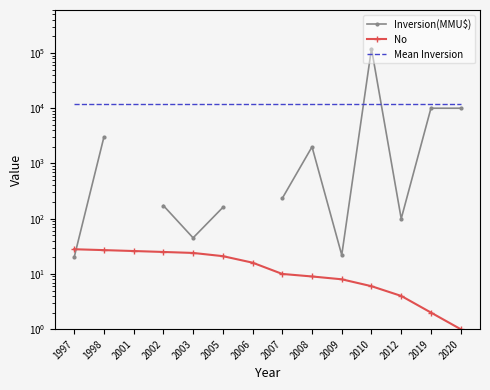

What is the total value across all series at 2020?

22147.2